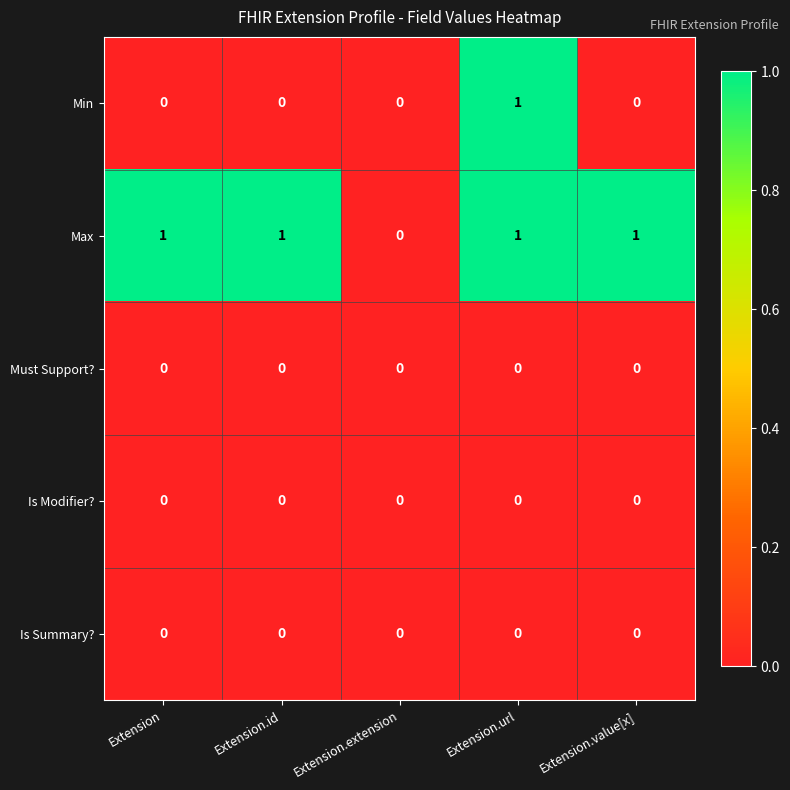

Reading left to right, extract all data points from this chart.

Min: 0	0	0	1	0
Max: 1	1	0	1	1
Must Support?: 0	0	0	0	0
Is Modifier?: 0	0	0	0	0
Is Summary?: 0	0	0	0	0